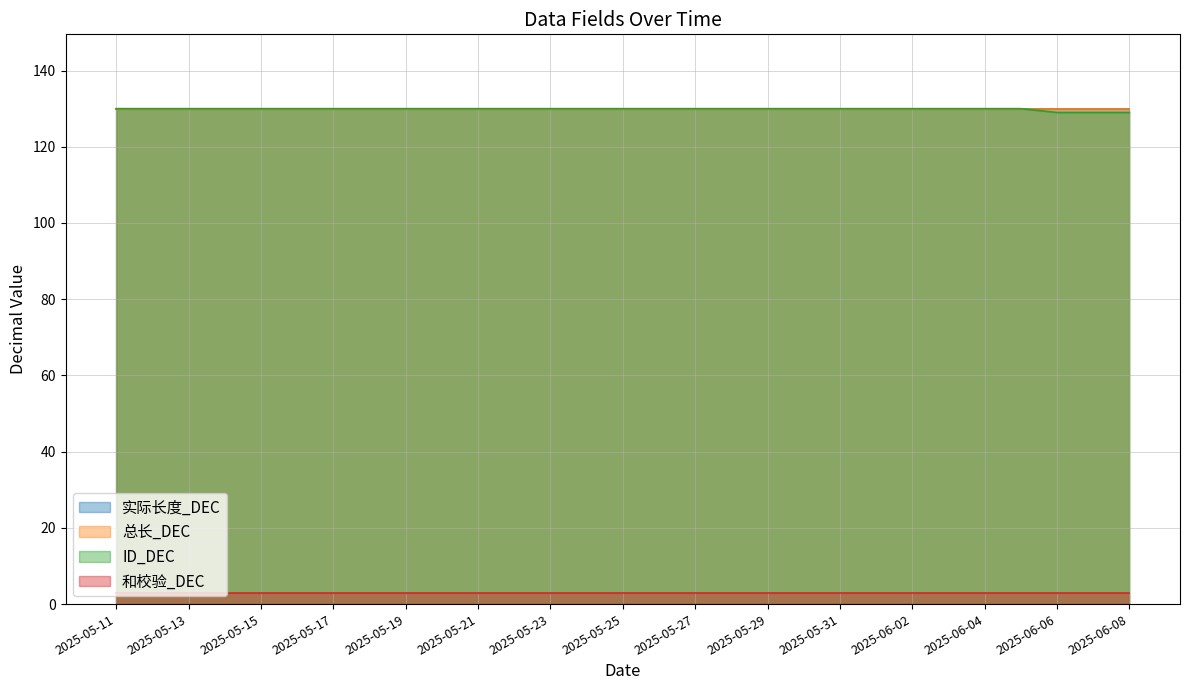

How many data points in ID_DEC are less than 130?

3